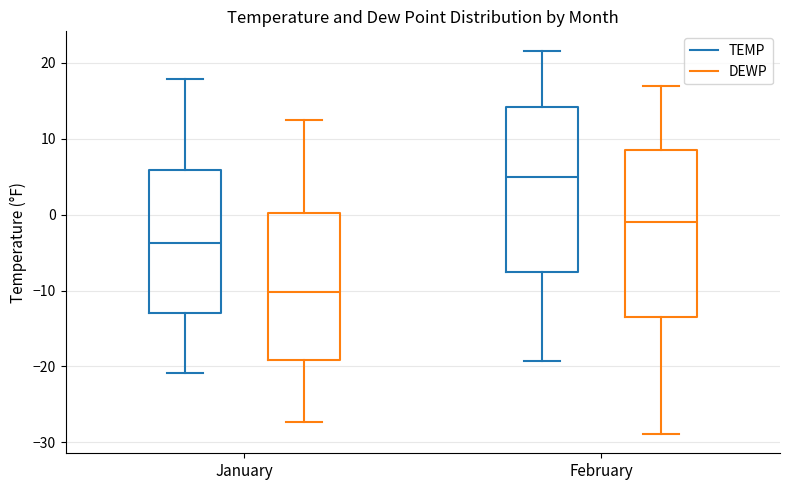

Reading left to right, transcribe this box plot: for each box, give where its median line is, the range the box spans, and where its two whiskers end, as read against the y-axis. The values are not printed on the chart, so give them approximately, as read against the axis.

January (TEMP): median -4, box -13 to 6, whiskers -21 to 18
January (DEWP): median -10, box -19 to 0, whiskers -27 to 12
February (TEMP): median 5, box -8 to 14, whiskers -19 to 22
February (DEWP): median -1, box -14 to 9, whiskers -29 to 17